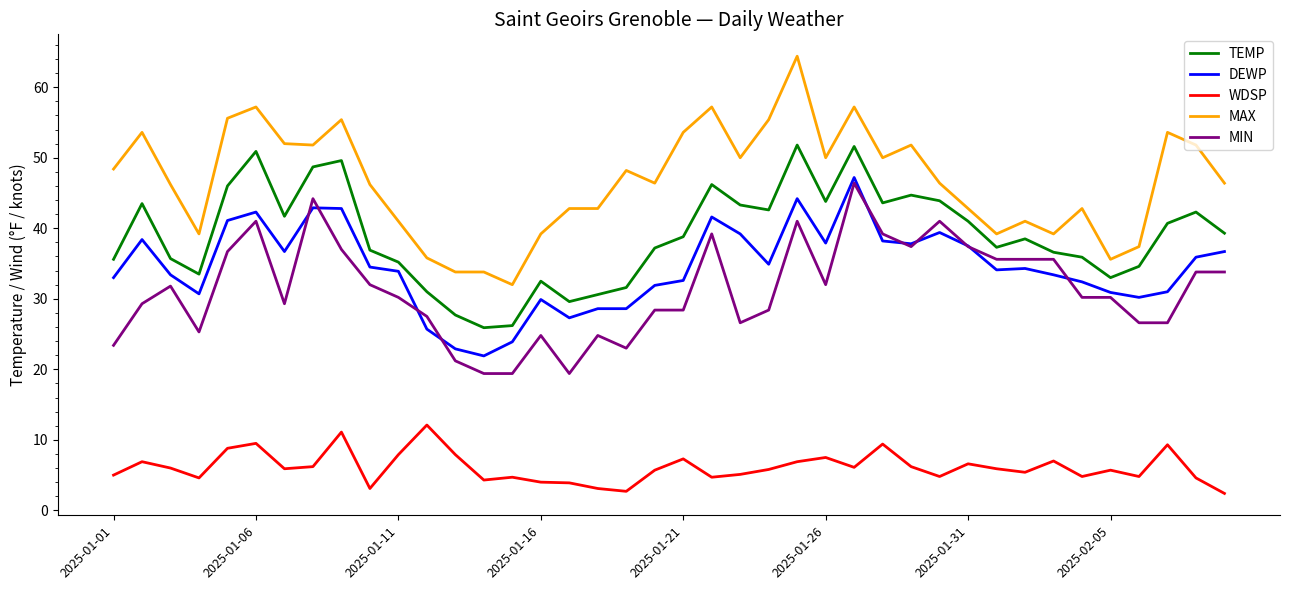

What is the smallest value displayed?

2.4